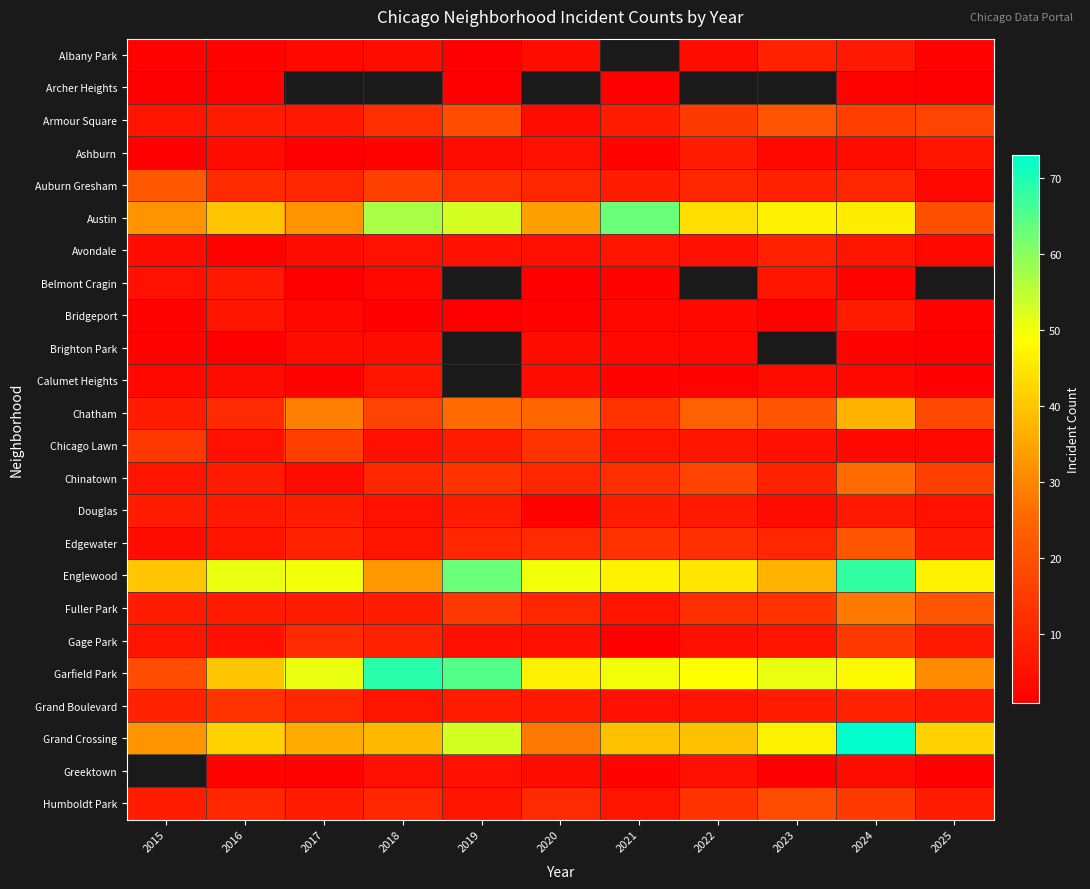

At which label does Grand Crossing first exceed 39?

2016